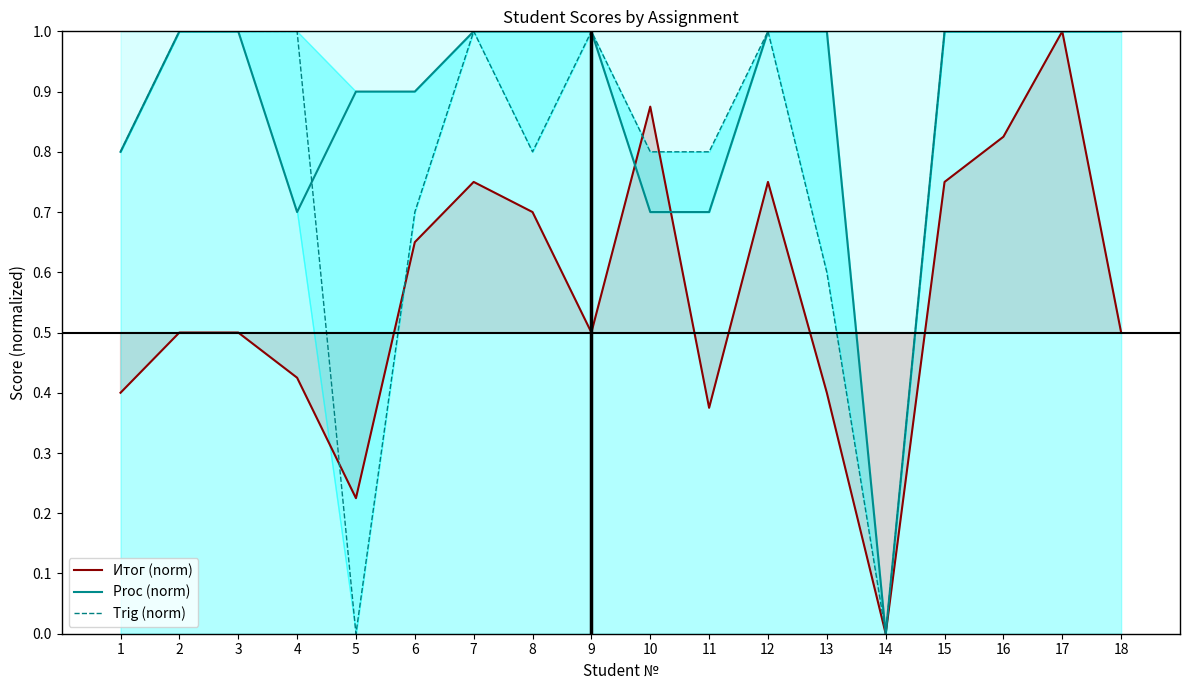

Rank the series by their average value, from highest to lowest.

Proc (norm), Trig (norm), Итог (norm)